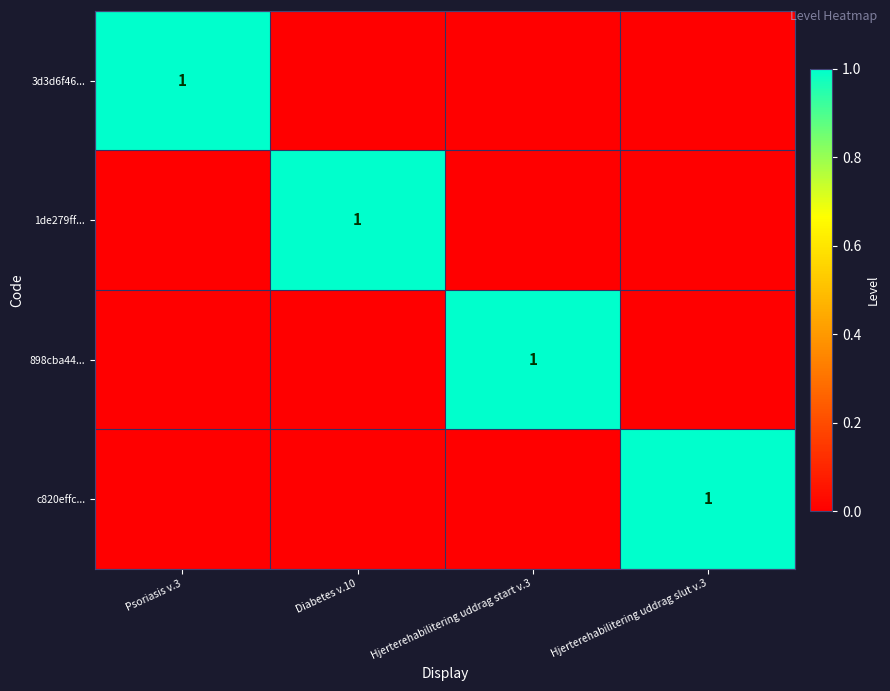

At which category does the chart reach its peak across all series?

Psoriasis v.3